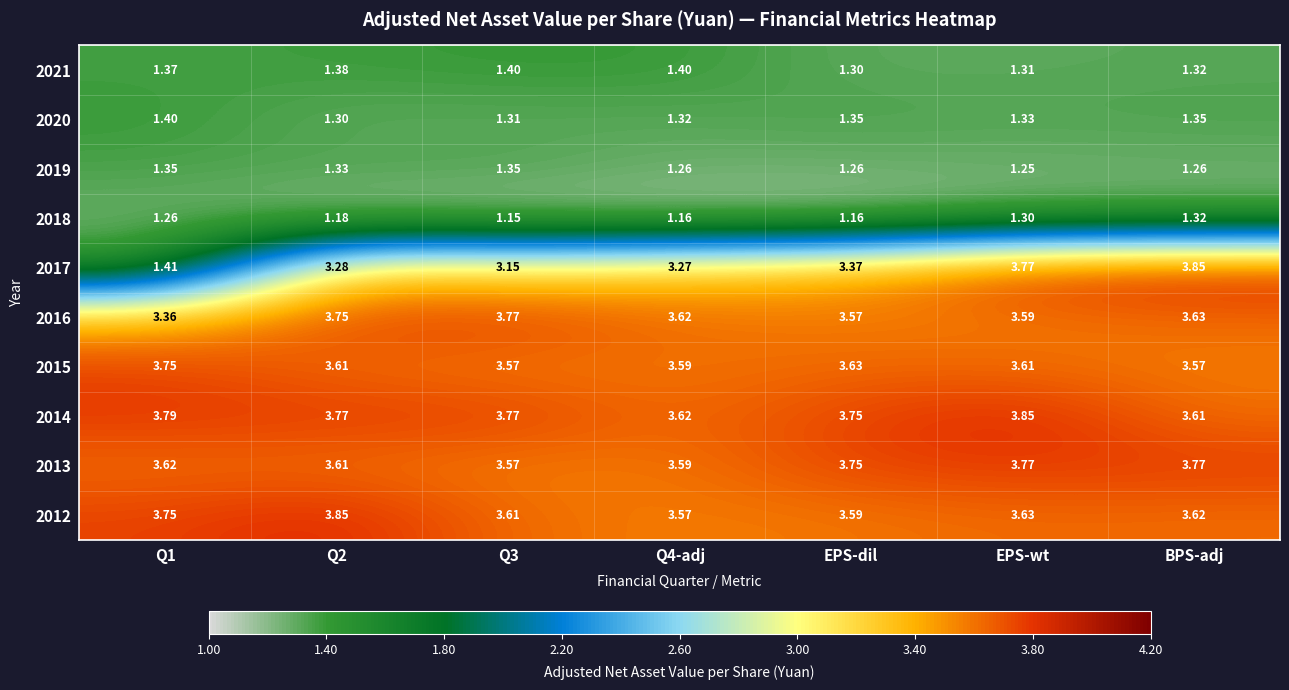

Is the value of 2016 at Q4-adj greater than the value of 2018 at EPS-dil?

Yes